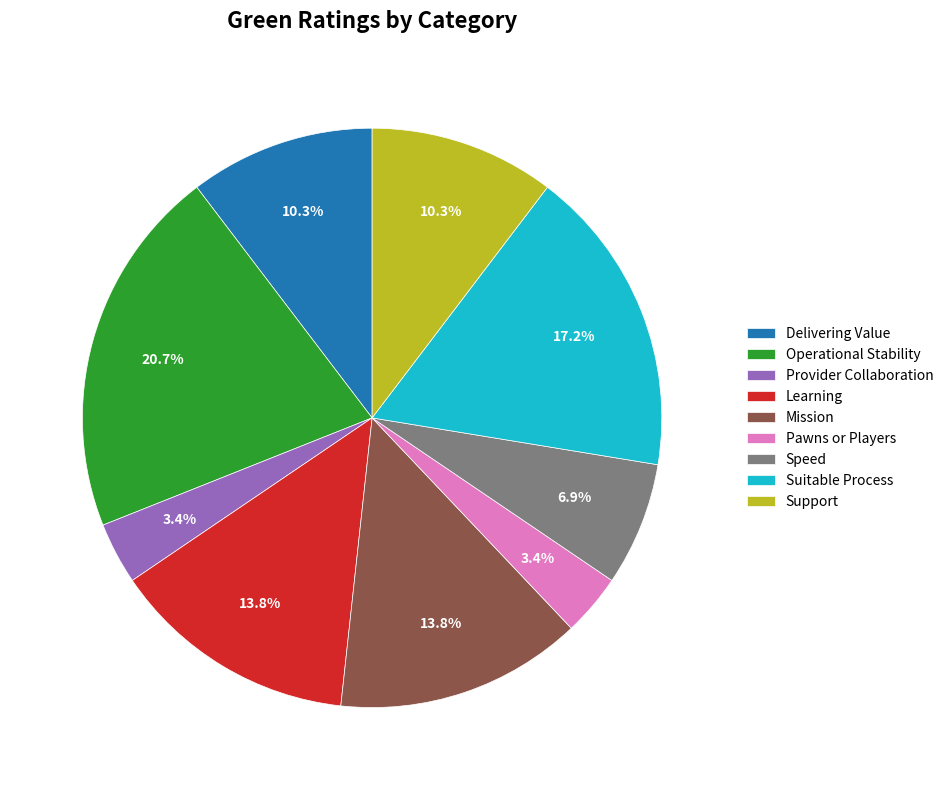

Between Support and Operational Stability, which is larger?

Operational Stability